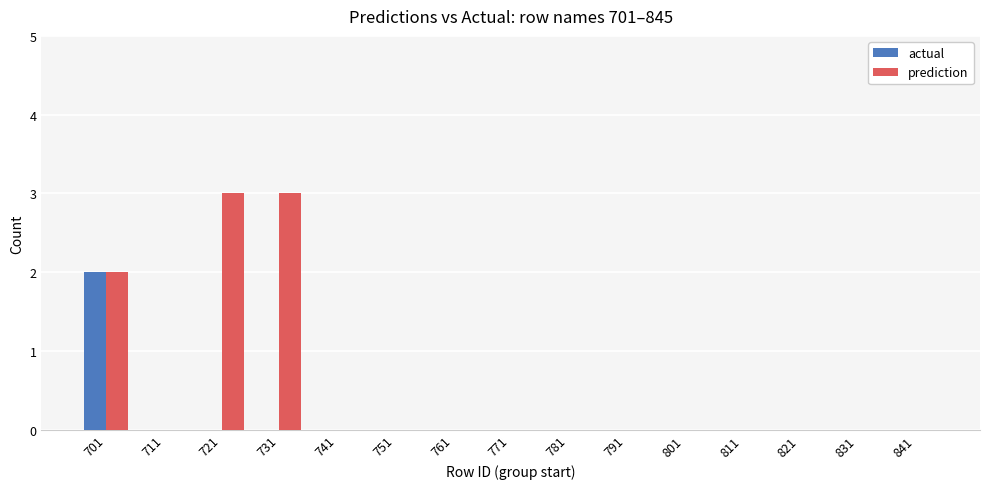

Is it true that actual equals 0 at 841?

True